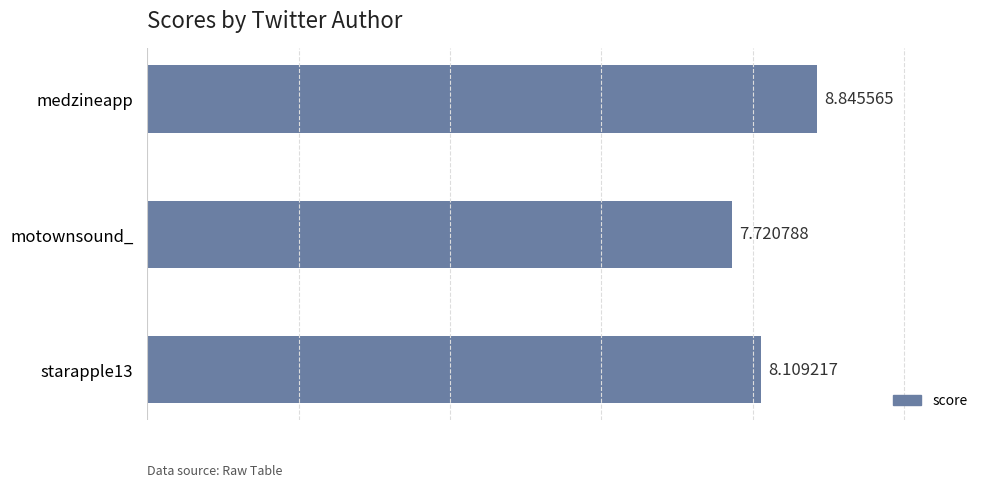

Rank the categories by value from lowest to highest.

motownsound_, starapple13, medzineapp